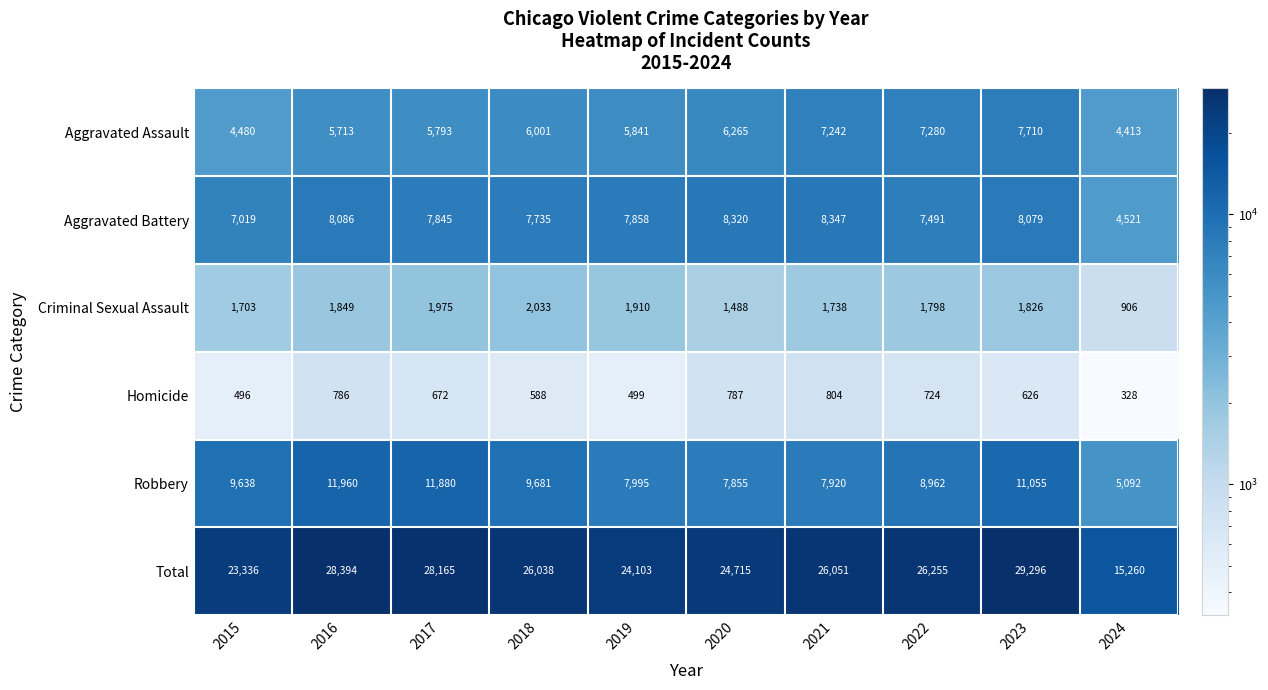

What is the spread (max minus min) of values at 2021?

25247